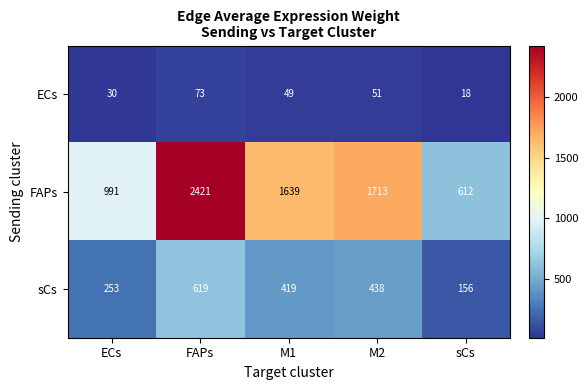

What is the smallest value displayed?

18